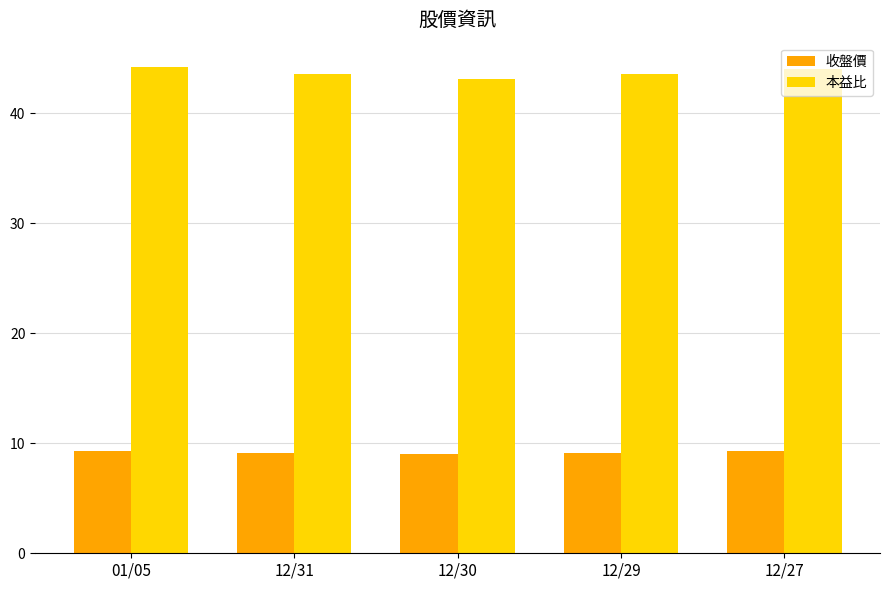

What is the spread (max minus min) of values at 12/29?

34.4